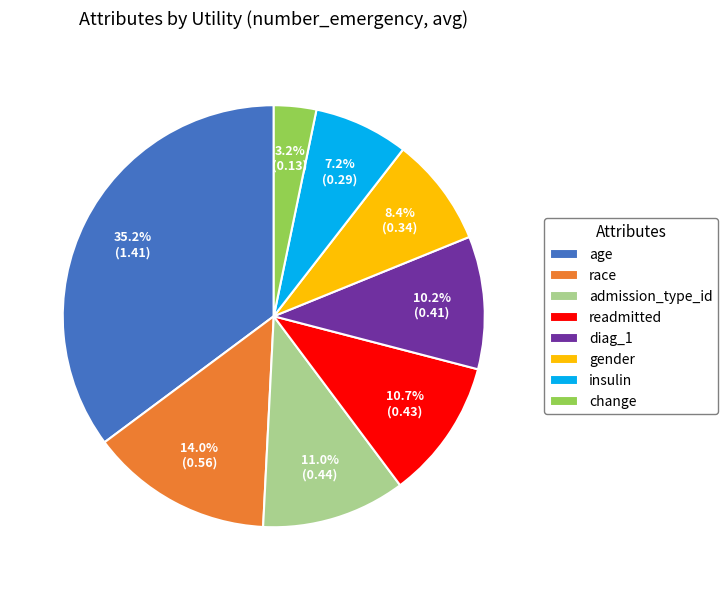

The readmitted slice represents 2% of the pie. True or false?

False